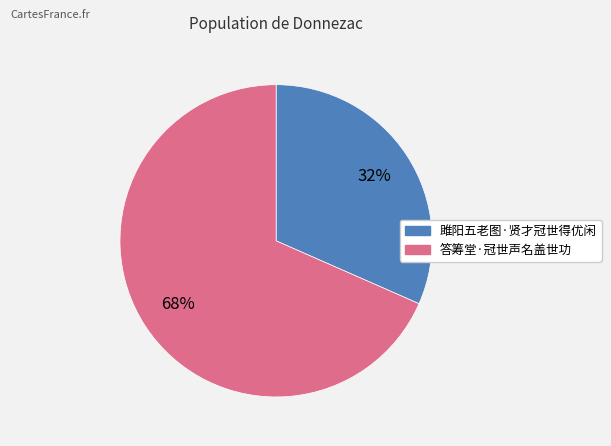

Rank the categories by value from lowest to highest.

雎阳五老图·贤才冠世得优闲, 答筹堂·冠世声名盖世功